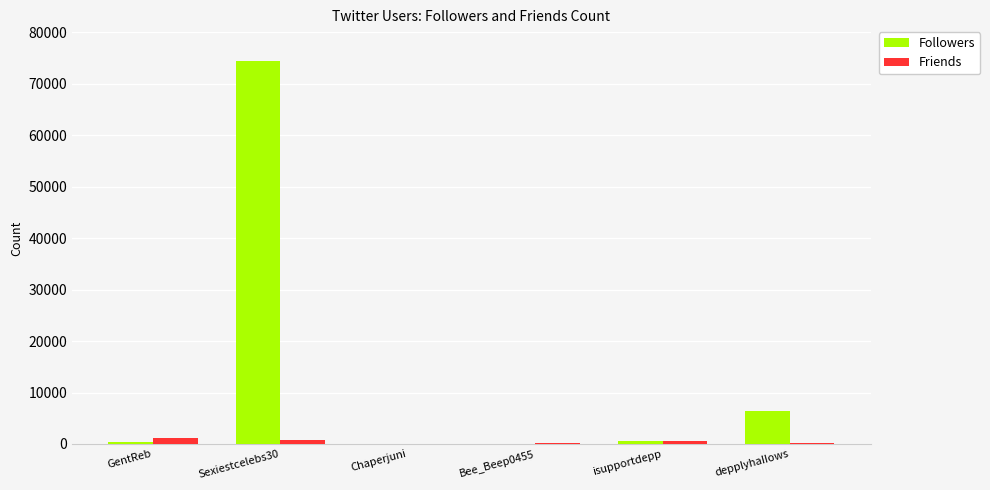

At which category is the sum across all series the highest?

Sexiestcelebs30